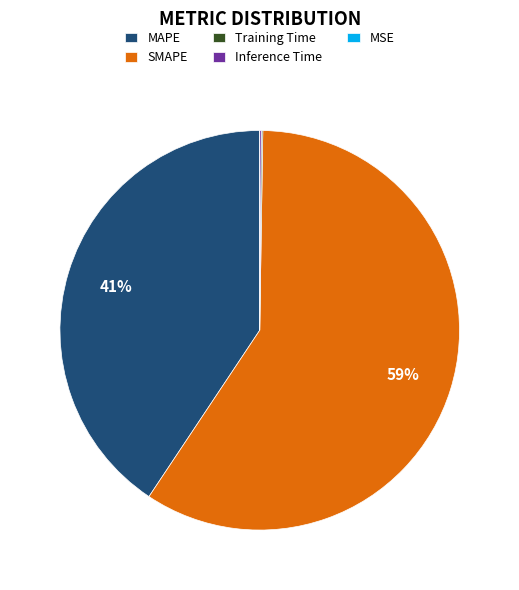

What is the largest slice in the pie chart?

SMAPE